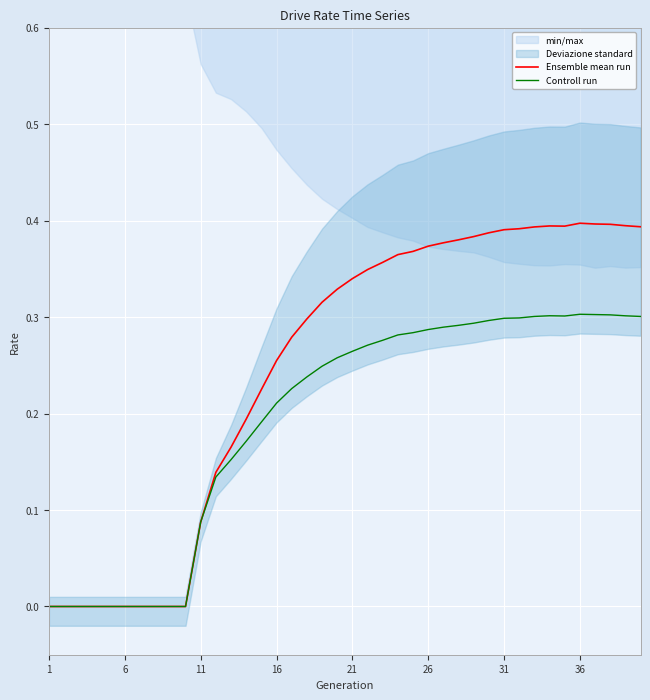

List the series in order of their peak value, highest first.

Ensemble mean run, Controll run